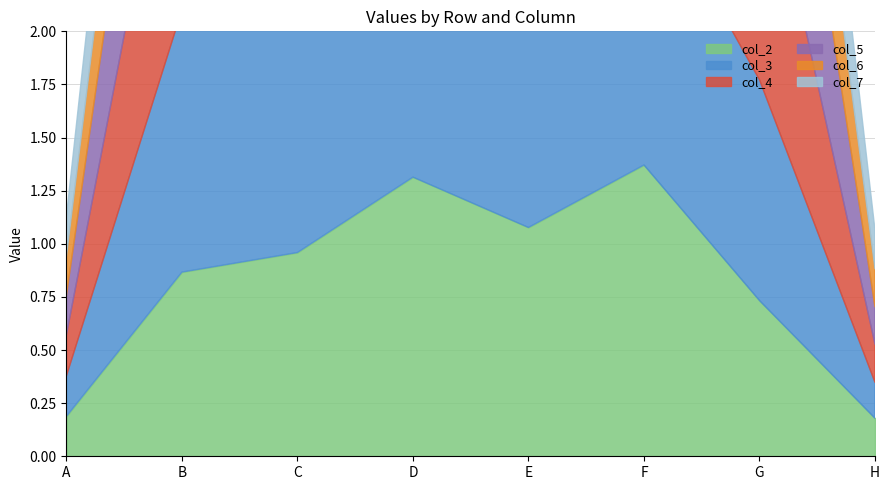

In col_7, how many points are lower than both neighbors (excluding endpoints)?

1